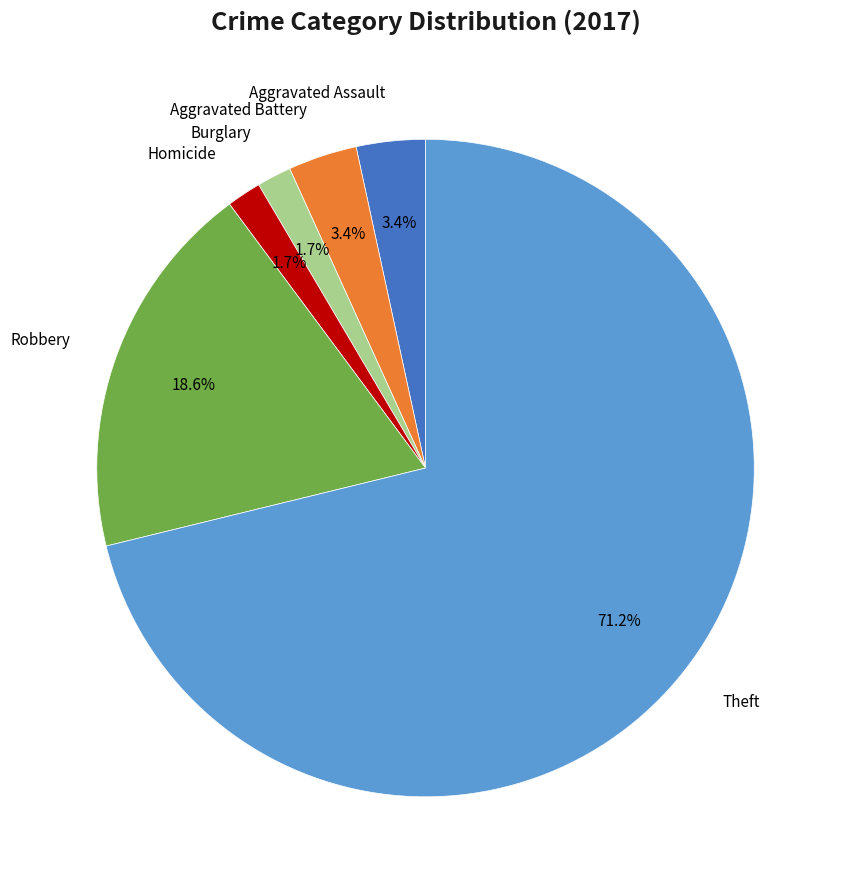

Count the number of slices in the pie.

6